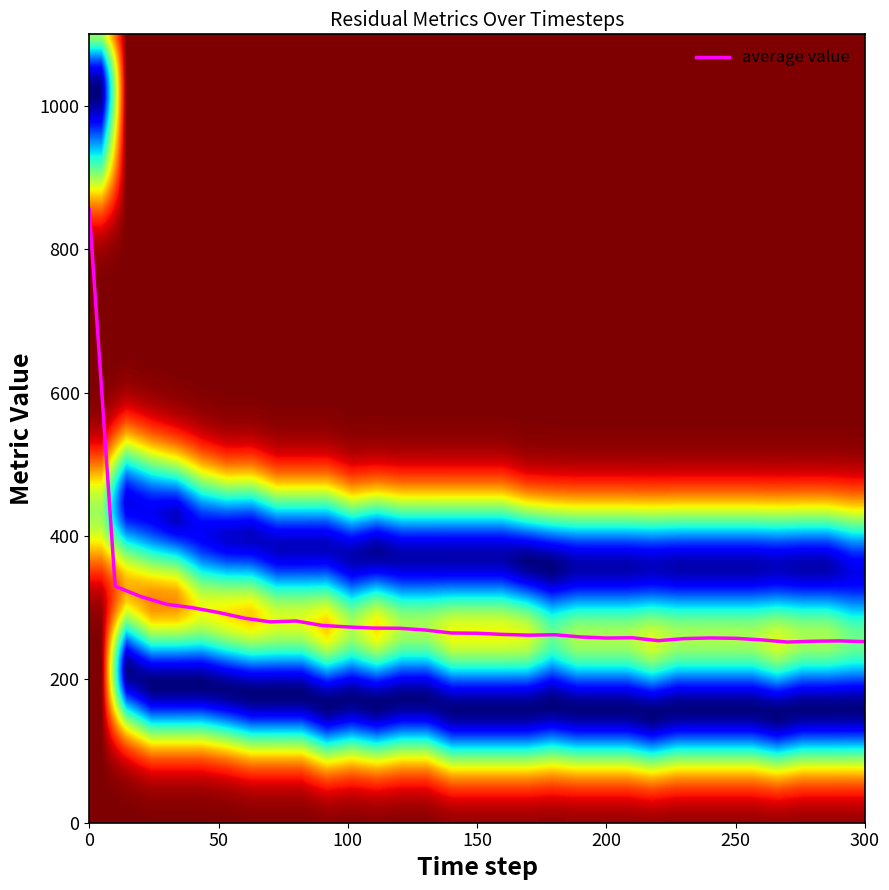

What is the greatest value displayed?

855.7